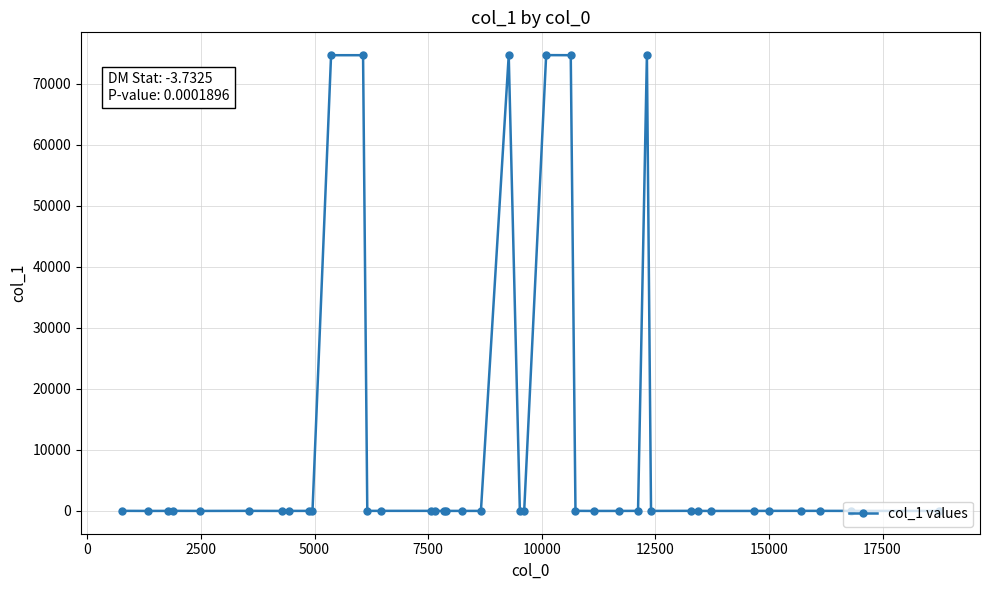

True or false: the data has more than 0 interior local peaks.

True